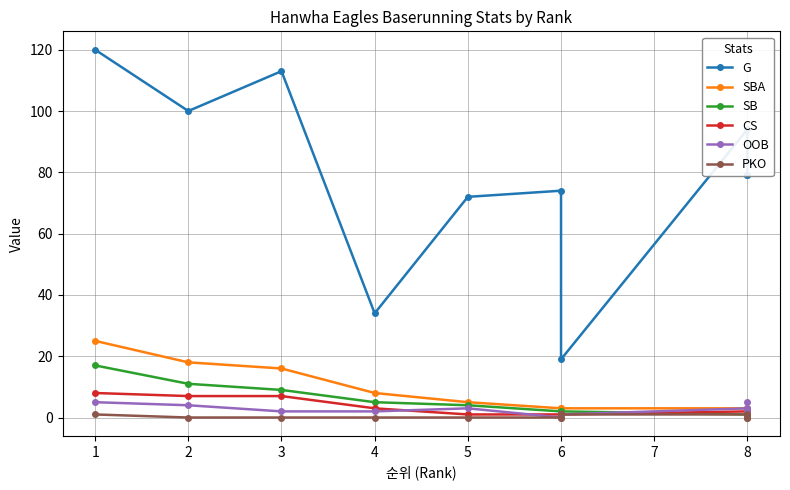

At how many categories does at least one series exceed 3?

10